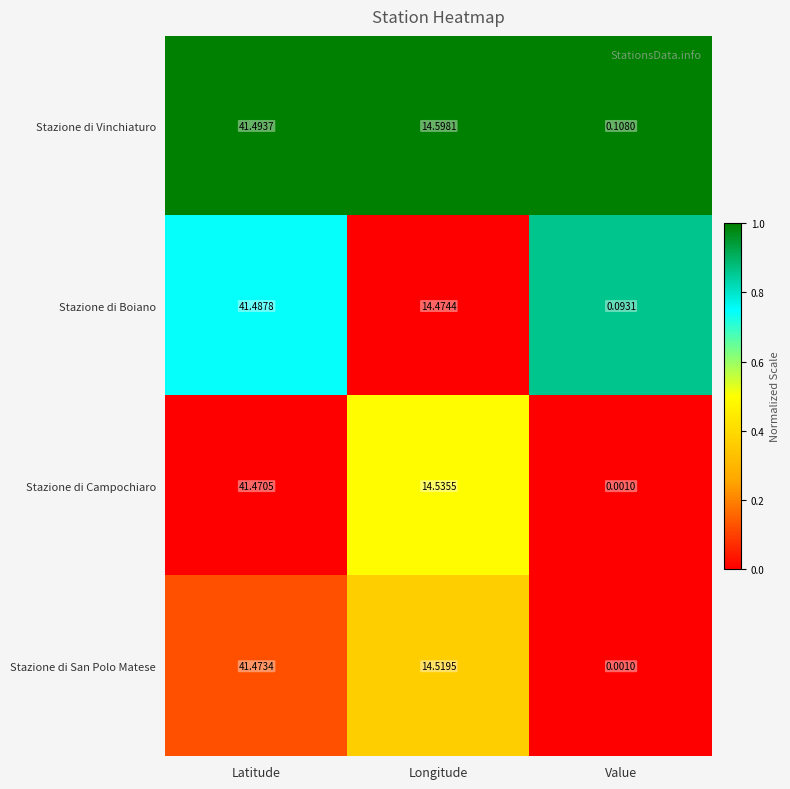

At which label is Stazione di Campochiaro closest to 20?

Longitude